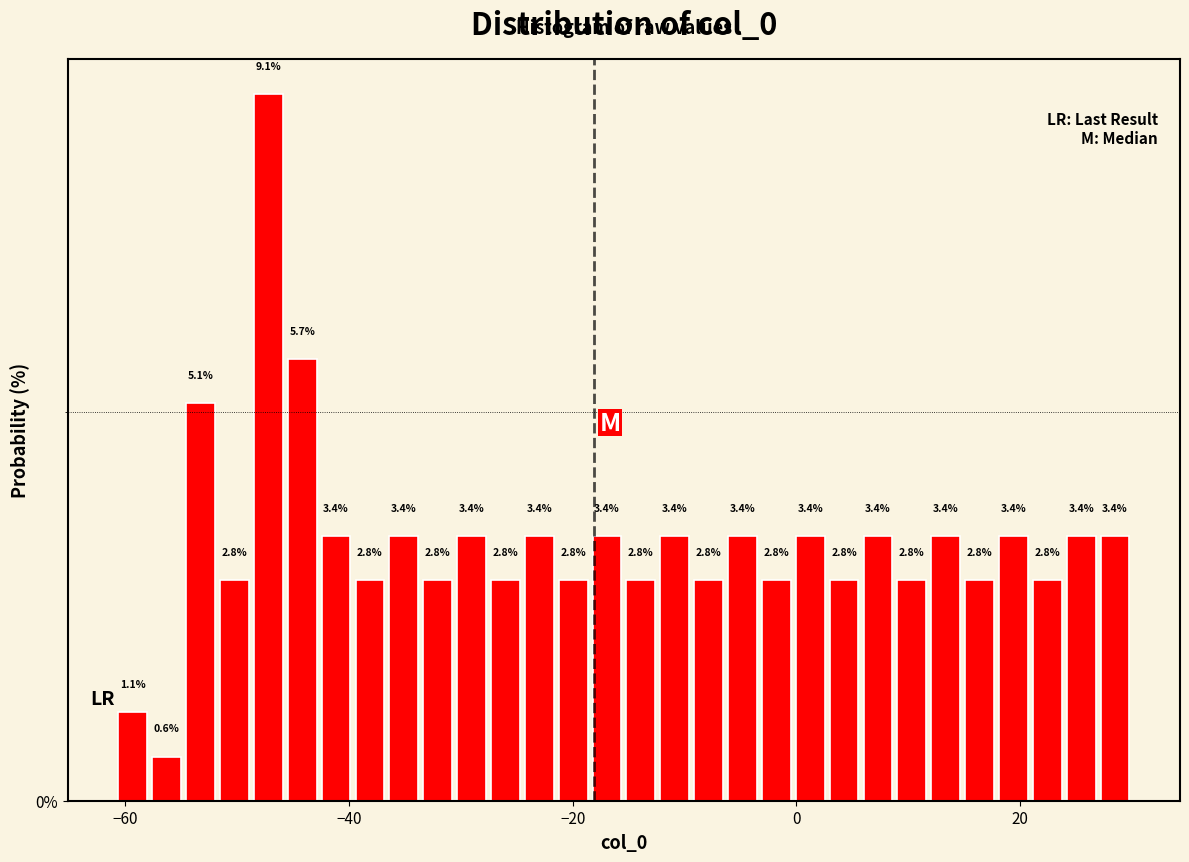

Read against the x-axis, roughly where is the centre of the tallest bar?

-48